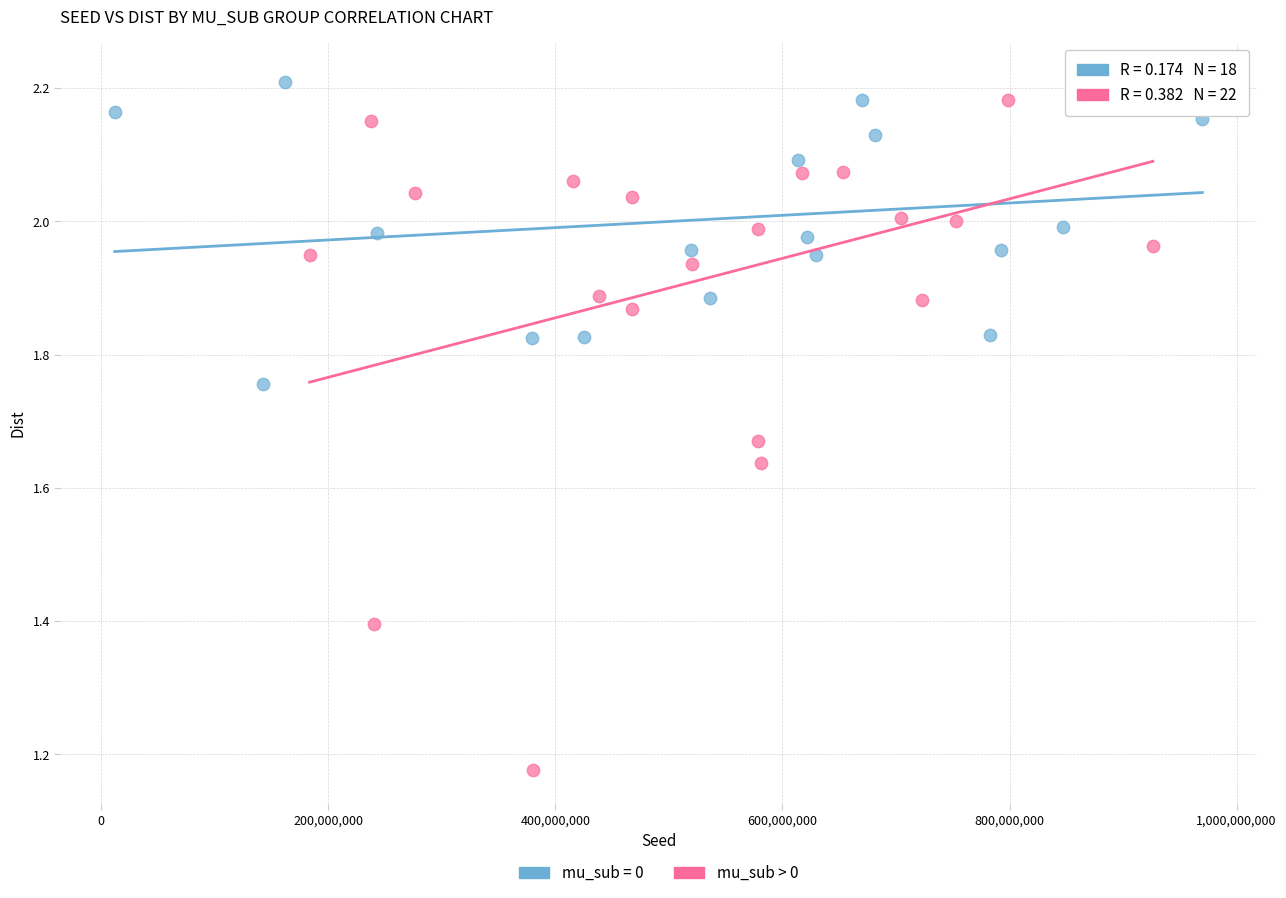

Which series contains the lowest Y value?

mu_sub > 0